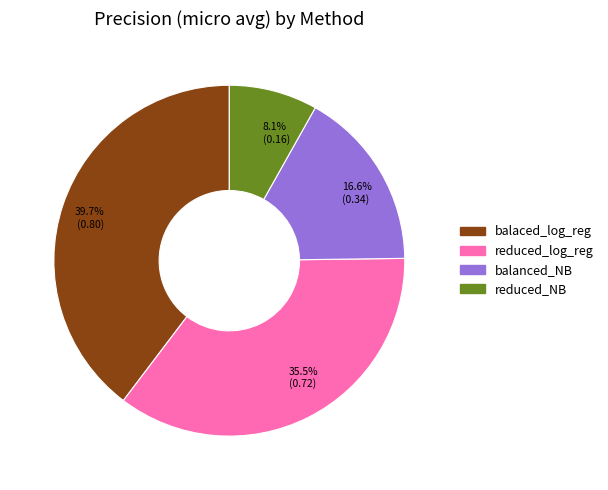

Combined, do 39.7% (0.80) and 35.5% (0.72) account for over 50%?

Yes